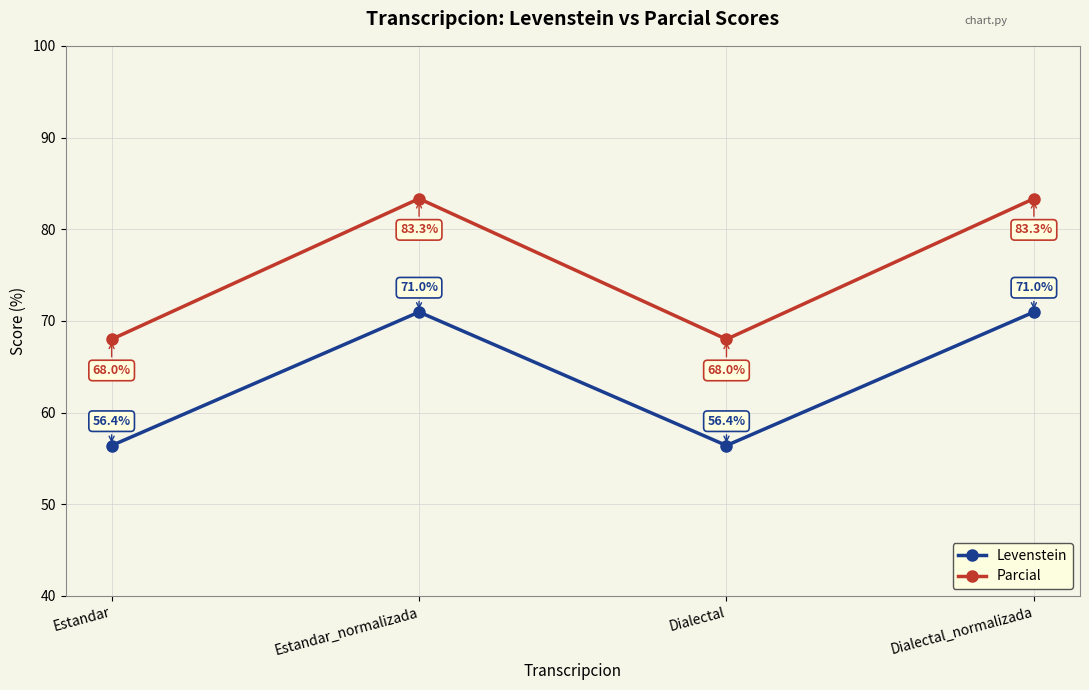

How many categories are shown in the chart?

4